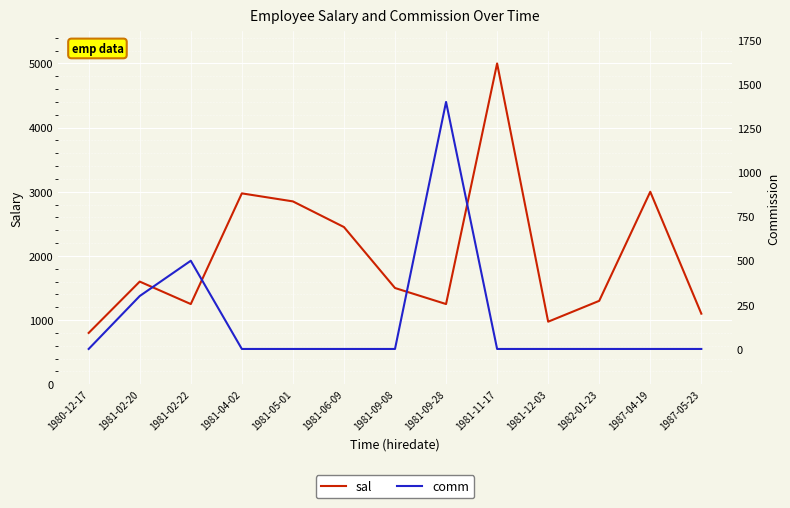

At how many categories does at least one series exceed 439?

13